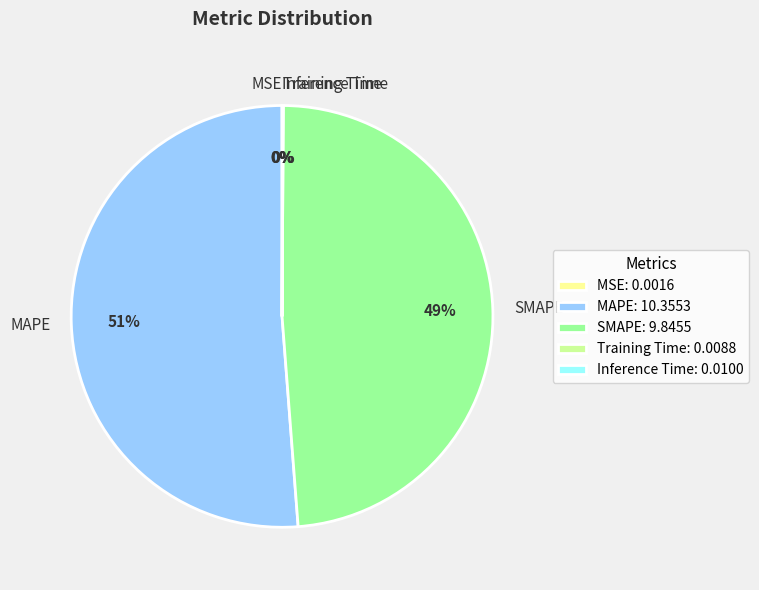

The SMAPE slice represents 49% of the pie. True or false?

True